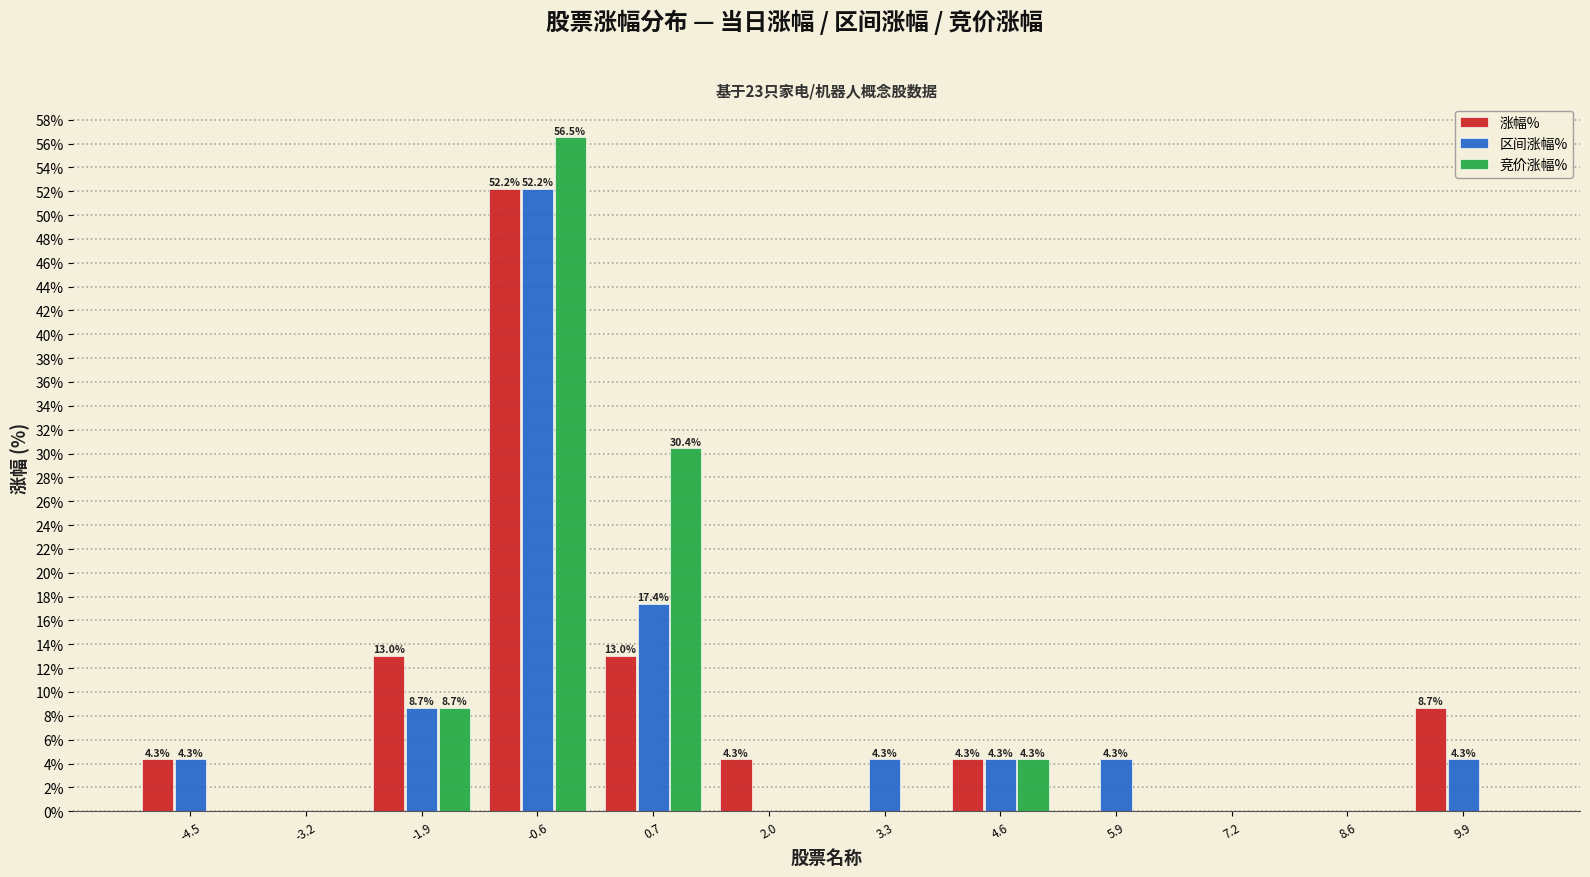

In the 涨幅% series, which range on the x-axis has the tallest bar?

-1.2 to 0.0